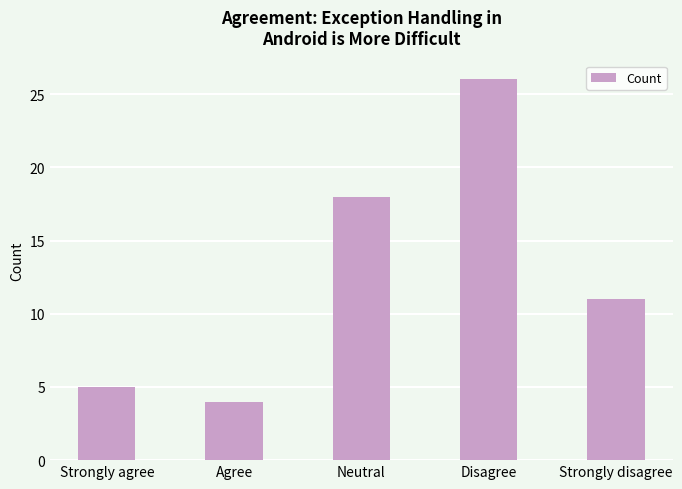

Where does the data first go above 11?

Neutral